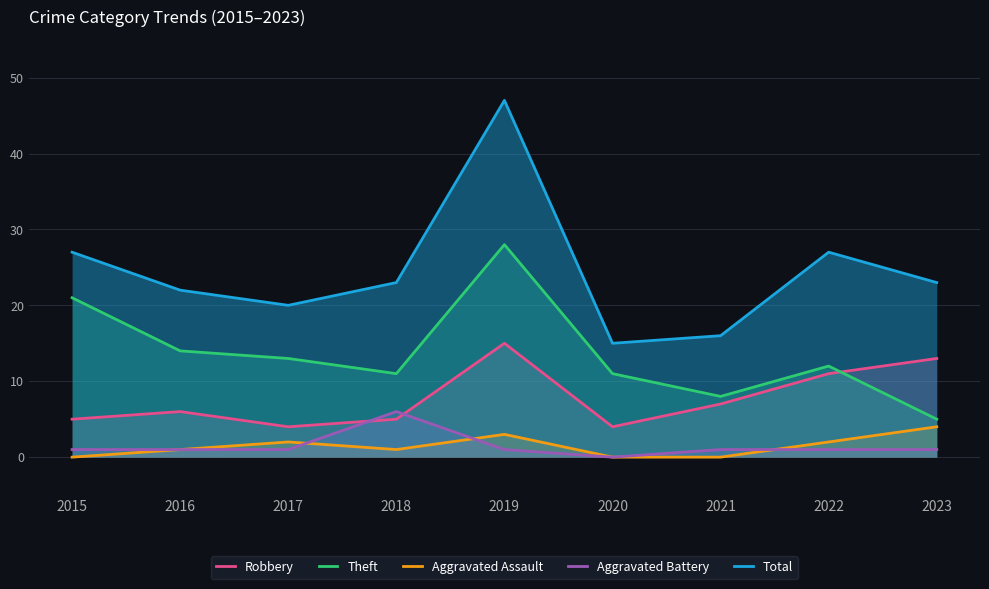

Is it true that Theft equals 5 at 2017?

False